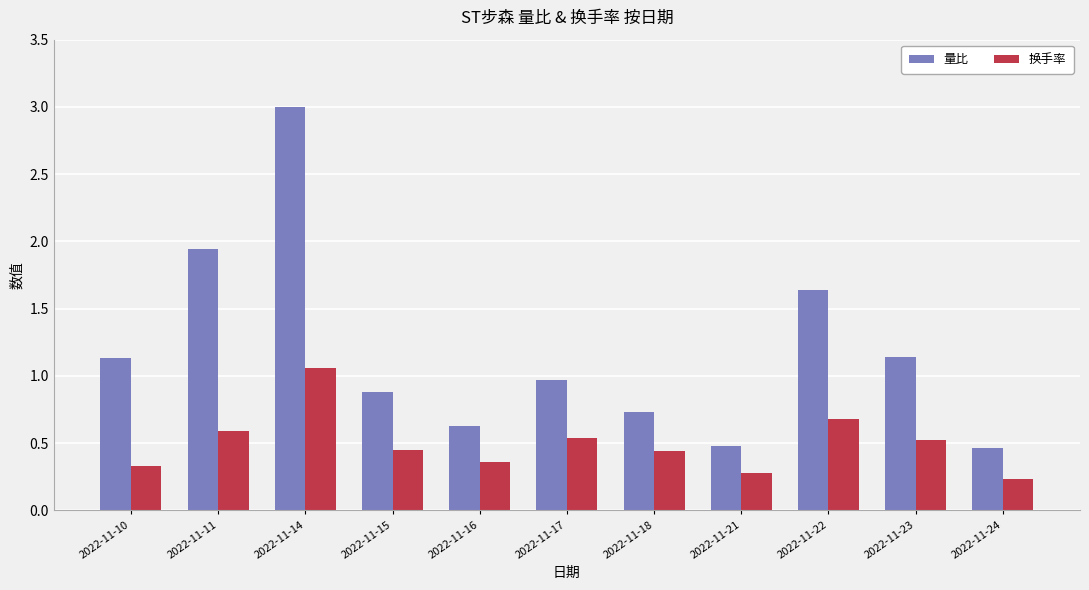

At which label does 换手率 reach its peak?

2022-11-14